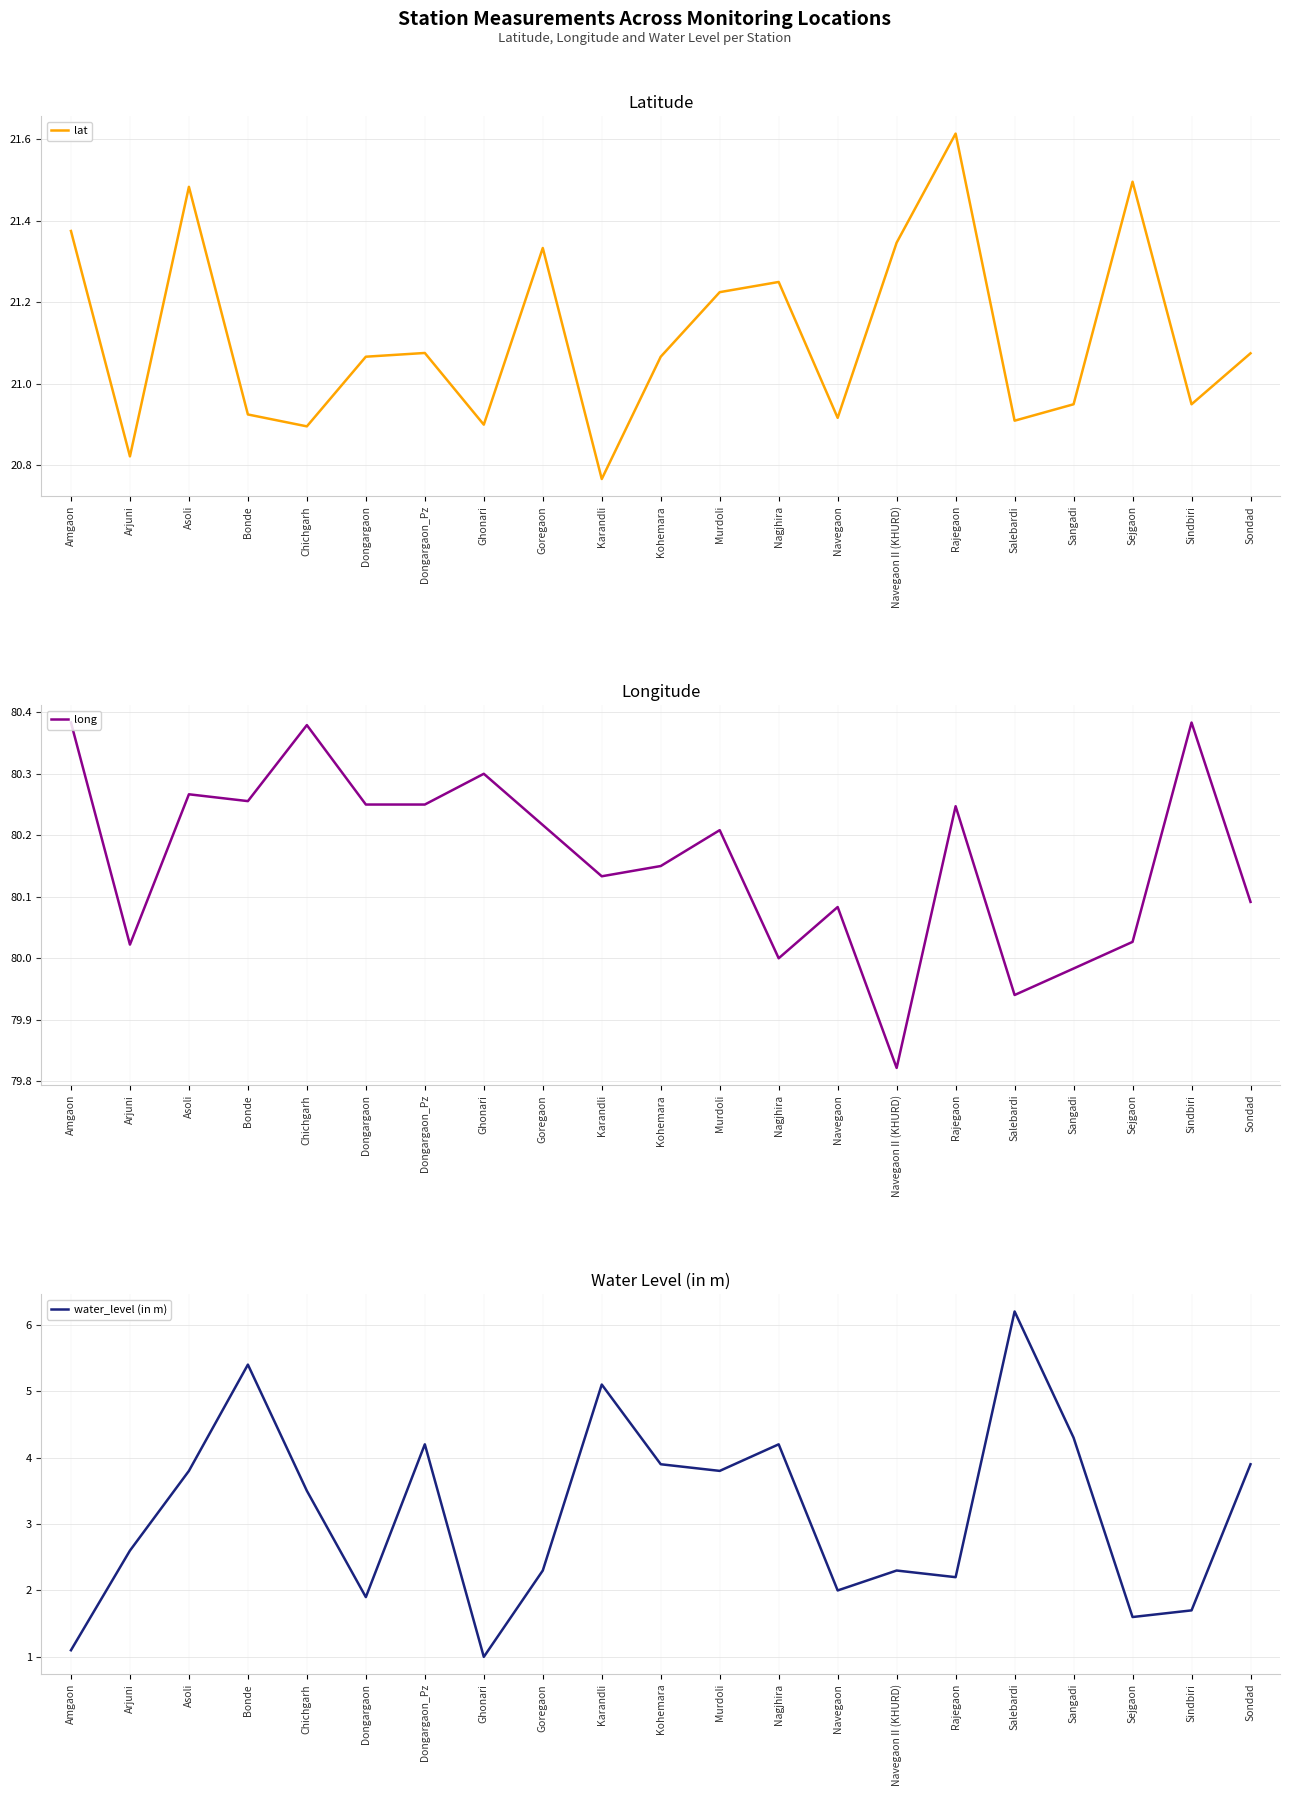

Which series has the largest total across all categories?

long